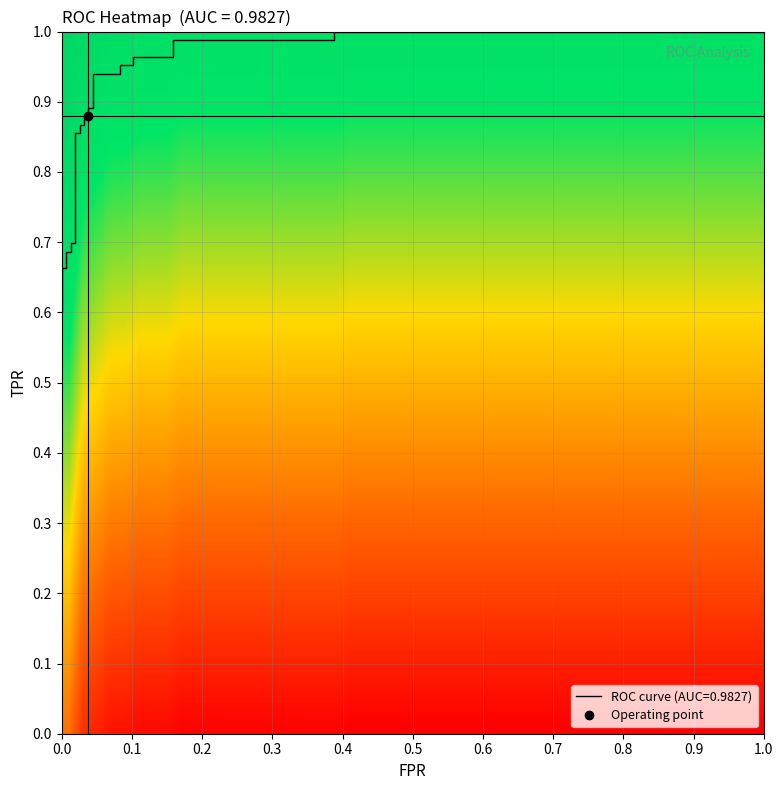

What is the difference between the second highest and second lowest values?

0.3